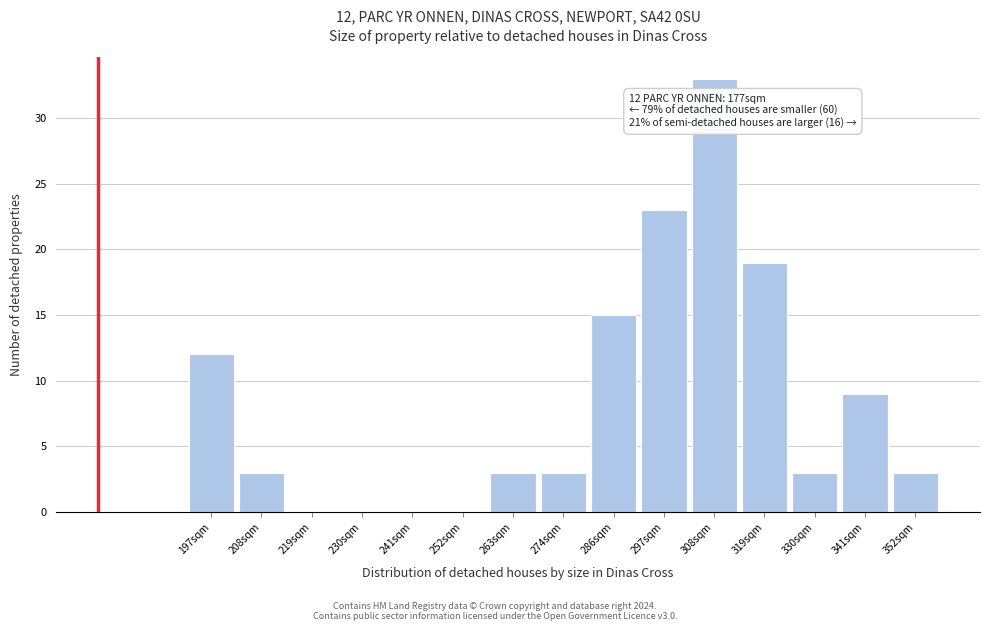

Reading left to right, transcribe all the data shown in this chart.

197sqm=12	208sqm=3	219sqm=0	230sqm=0	241sqm=0	252sqm=0	263sqm=3	274sqm=3	286sqm=15	297sqm=23	308sqm=33	319sqm=19	330sqm=3	341sqm=9	352sqm=3